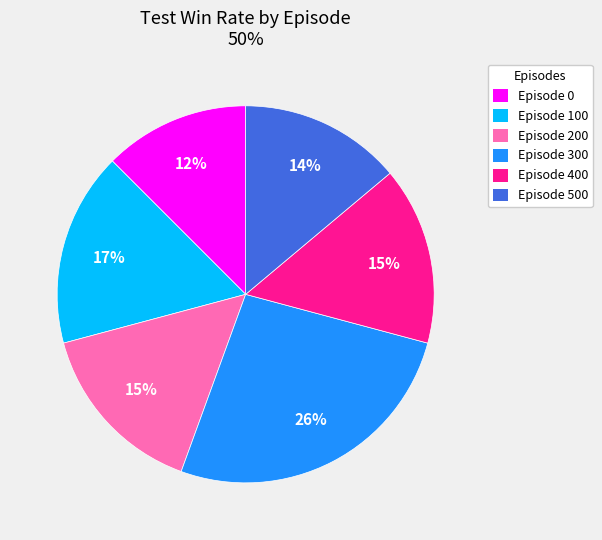

Which slice is the largest?

Episode 300